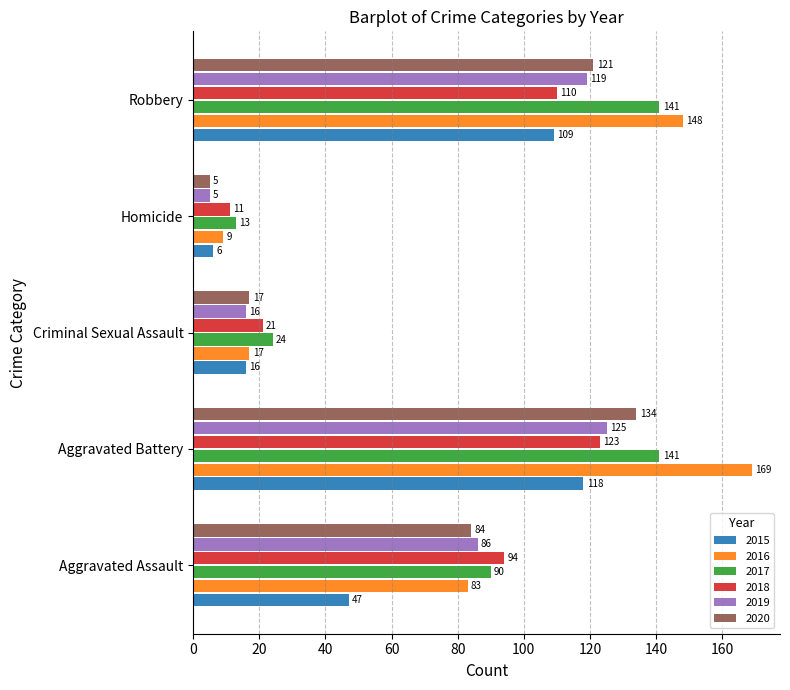

Between Aggravated Assault and Homicide, which series saw the biggest shift?

2018